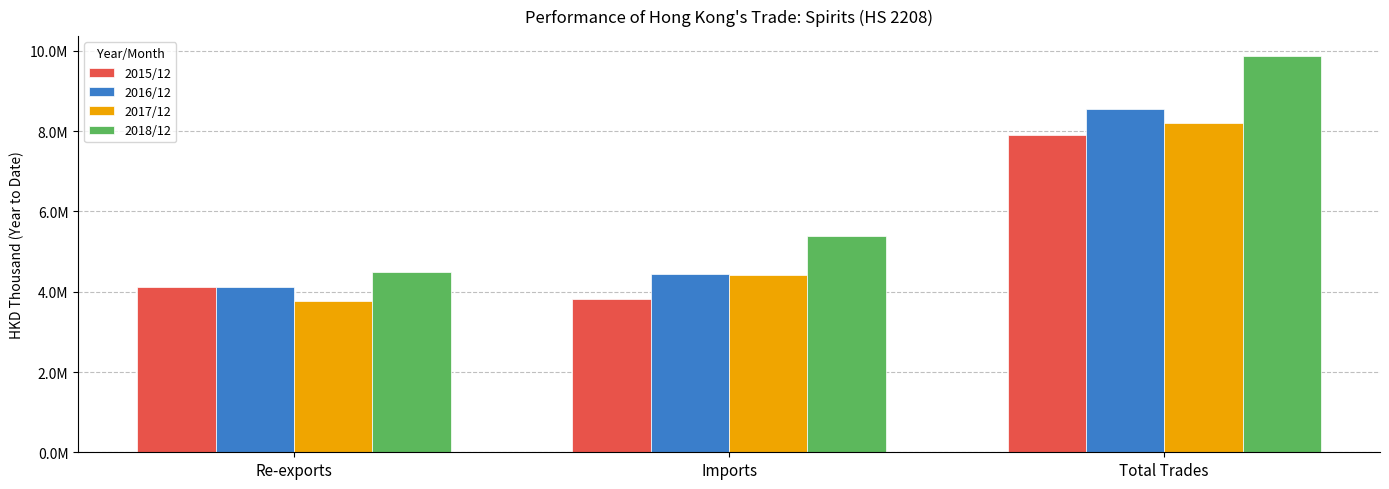

Does the chart contain stacked bars?

No